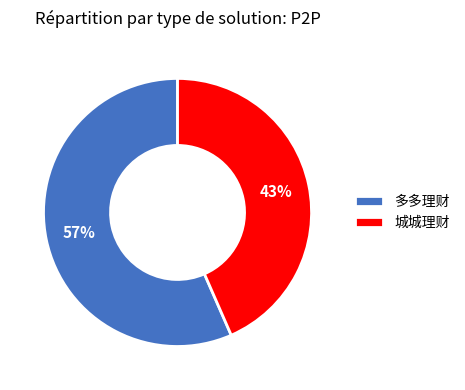

Between 城城理财 and 多多理财, which is larger?

多多理财